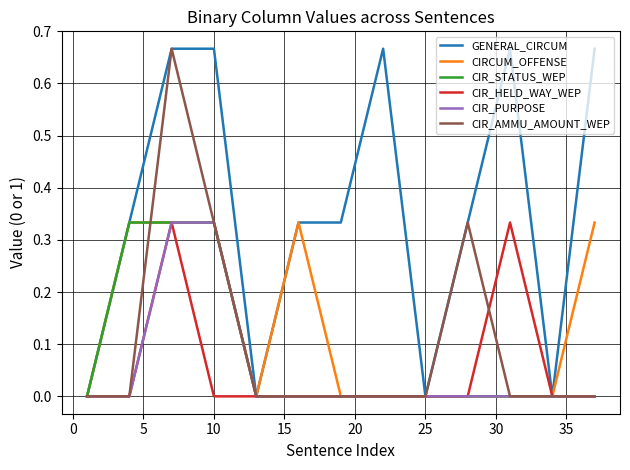

Which series has the largest total across all categories?

GENERAL_CIRCUM